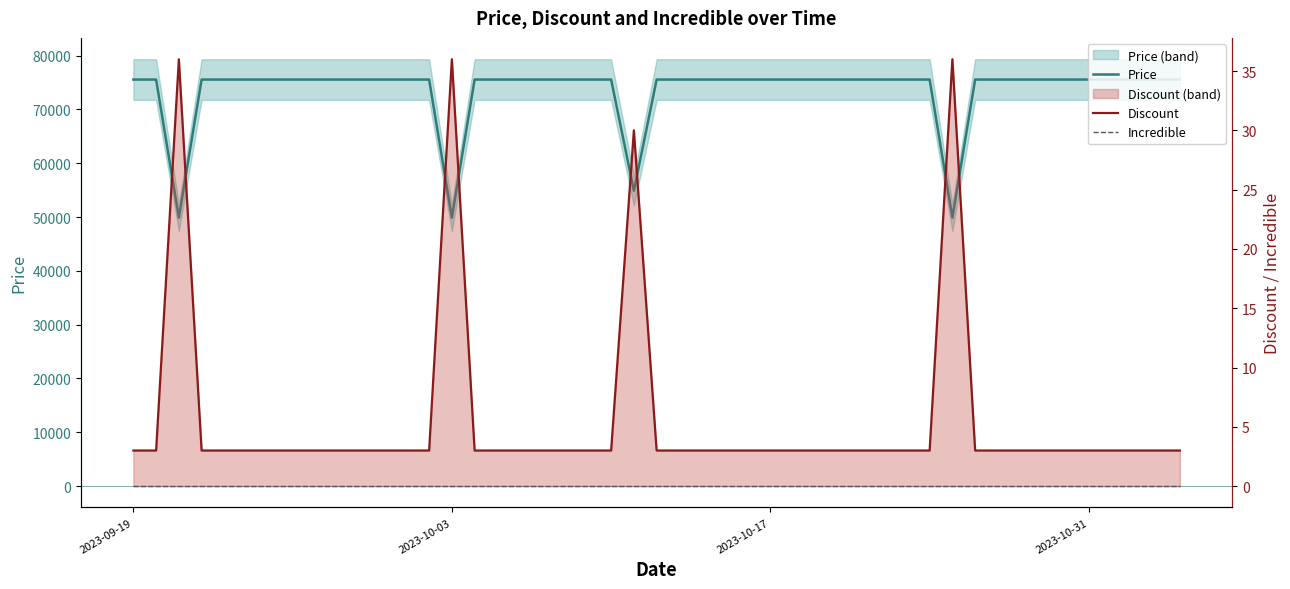

Is the value of Discount at 21 greater than the value of Incredible at 15?

Yes